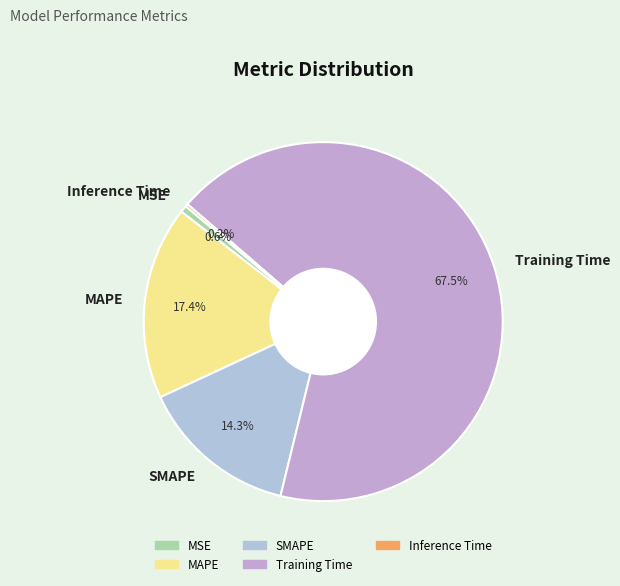

The Training Time slice represents 53% of the pie. True or false?

False